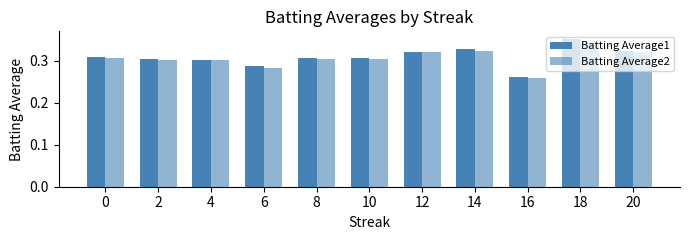

Count the number of data series in this chart.

2